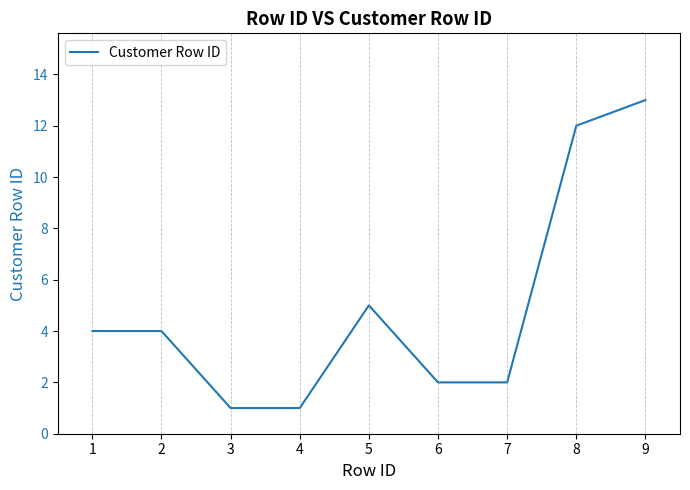

What is the sum of all values?

44